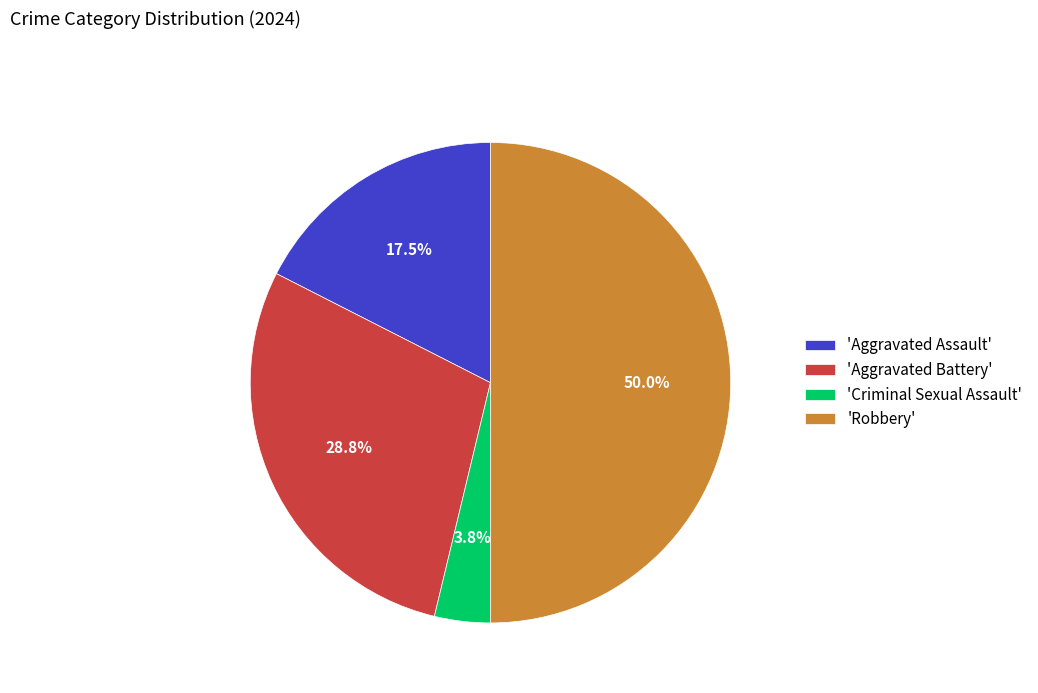

Is 'Aggravated Battery' the majority of the pie?

No